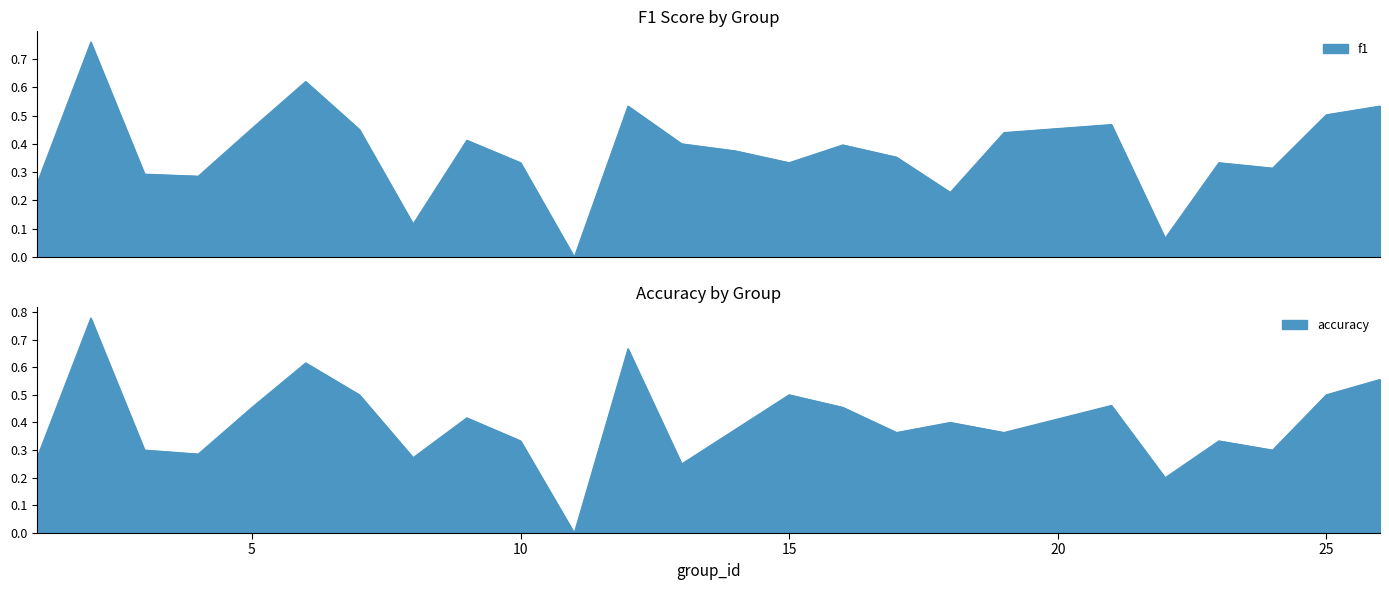

What is the highest value of the f1 series?

0.8